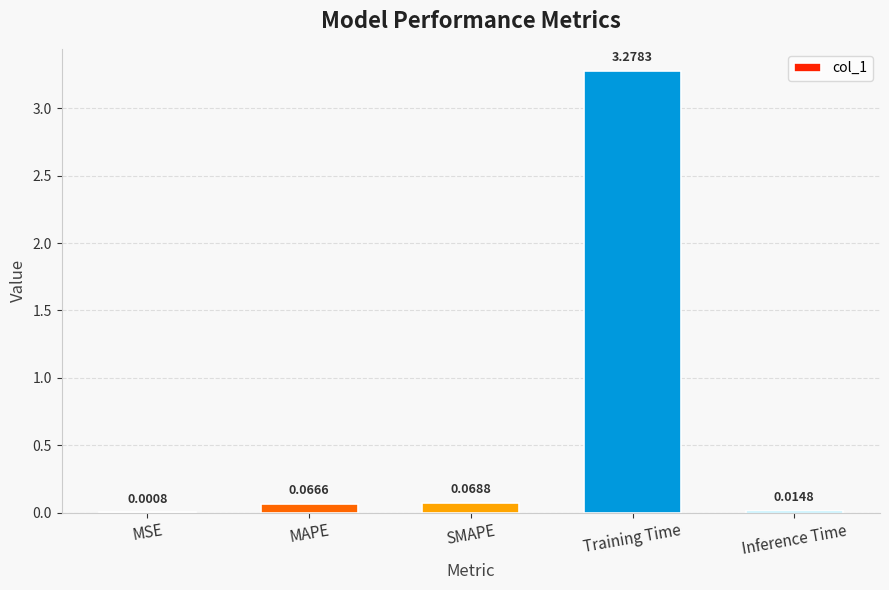

Where is the data nearest to the value 1?

SMAPE